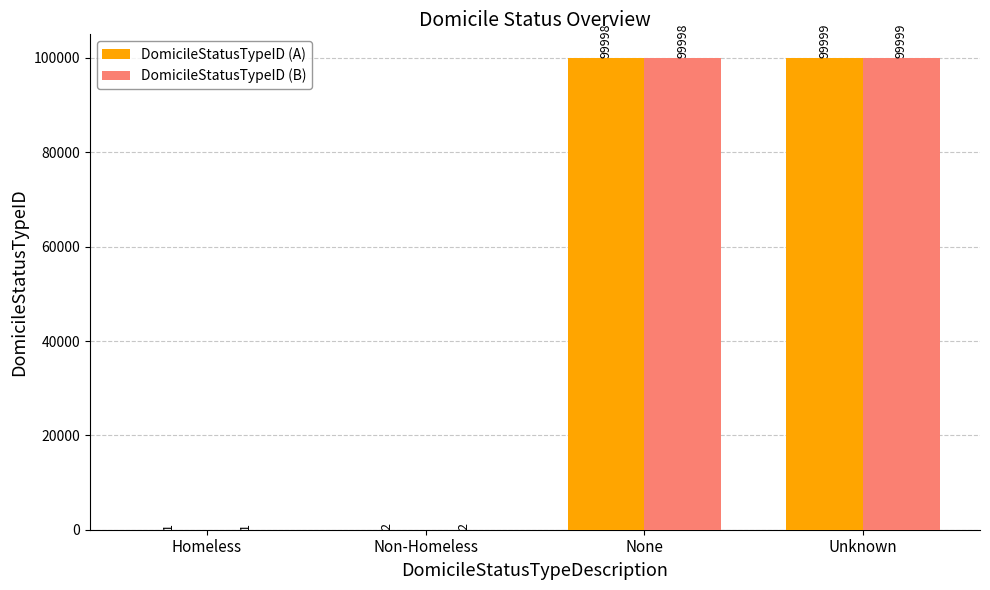

How many groups of bars are there?

4